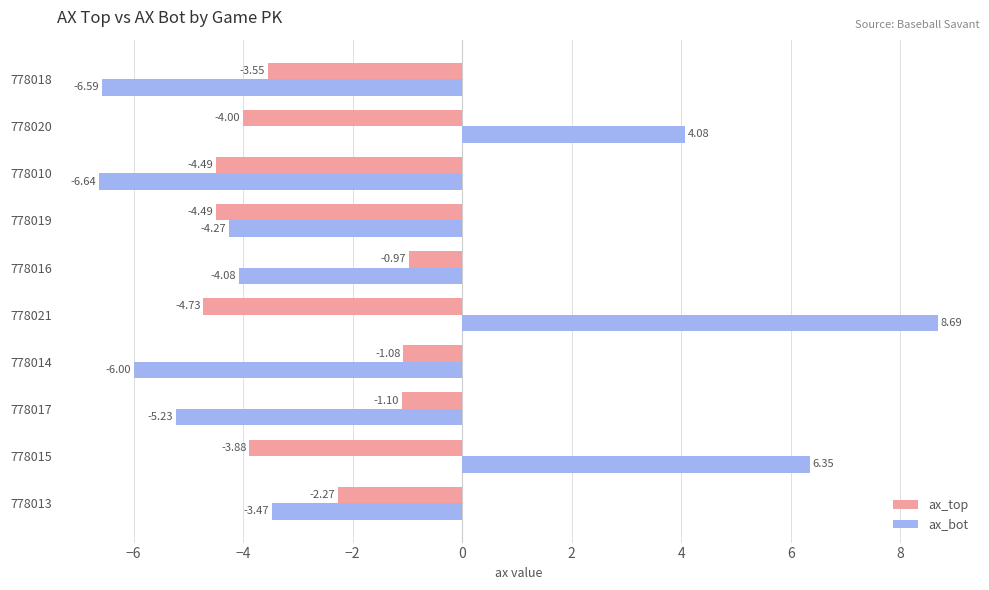

At how many categories does at least one series exceed 0?

3